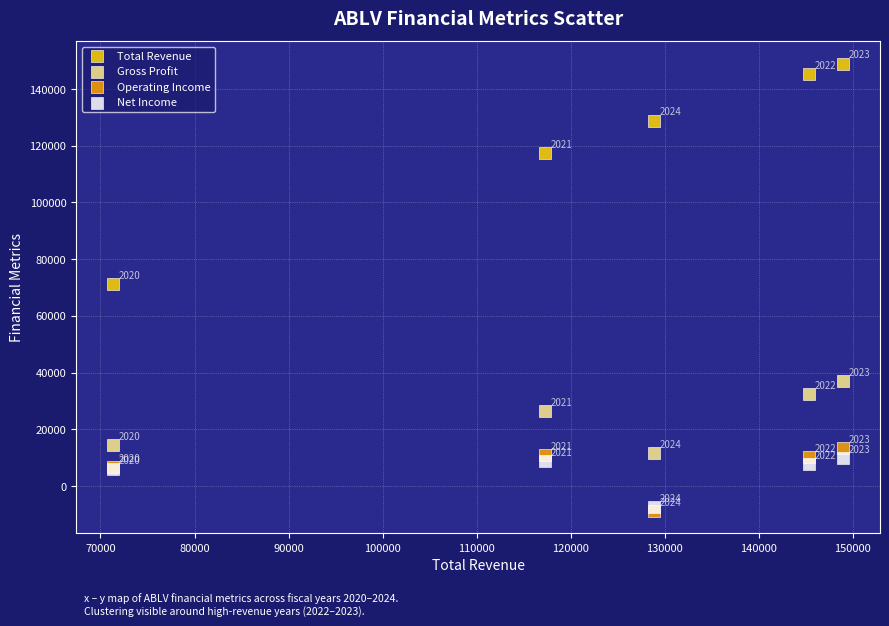

Which series has the largest Y range (max minus min)?

Total Revenue